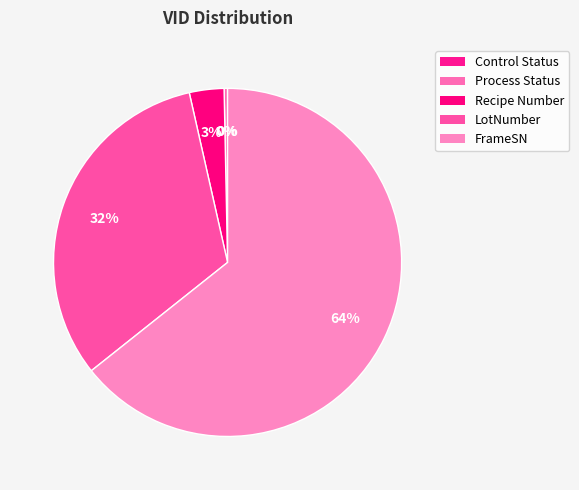

To the nearest percent, what is the combined percentage of LotNumber and Process Status?

32%